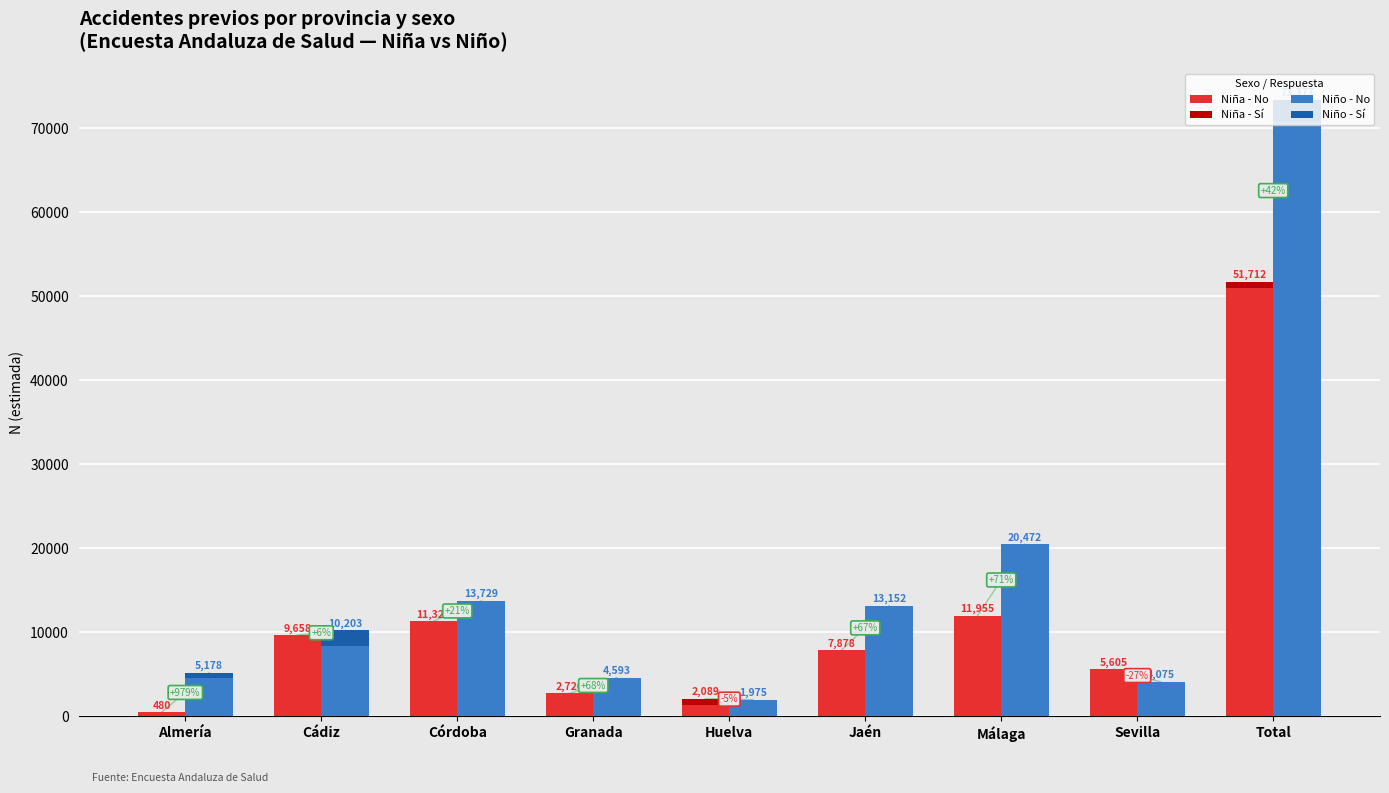

Reading left to right, what are all the values shown in this chart?

Niña - No: Almería=480	Cádiz=9658	Córdoba=11322	Granada=2726	Huelva=1379	Jaén=7878	Málaga=11955	Sevilla=5605	Total=51002
Niña - Sí: Almería=0	Cádiz=0	Córdoba=0	Granada=0	Huelva=710	Jaén=0	Málaga=0	Sevilla=0	Total=710
Niño - No: Almería=4537	Cádiz=8323	Córdoba=13729	Granada=4593	Huelva=1975	Jaén=13152	Málaga=20472	Sevilla=4075	Total=70856
Niño - Sí: Almería=641	Cádiz=1880	Córdoba=0	Granada=0	Huelva=0	Jaén=0	Málaga=0	Sevilla=0	Total=2521